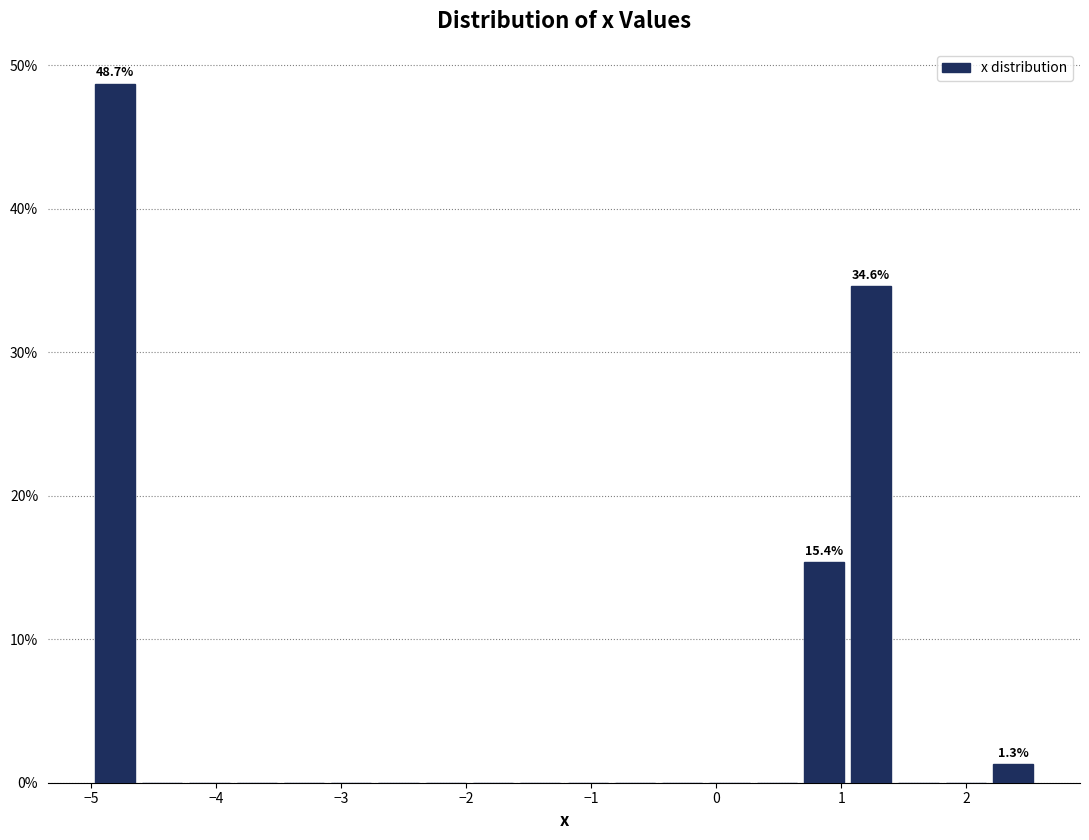

Around what value on the x-axis is the tallest bar? Give the approximate position of its centre, as read against the axis.

-4.8